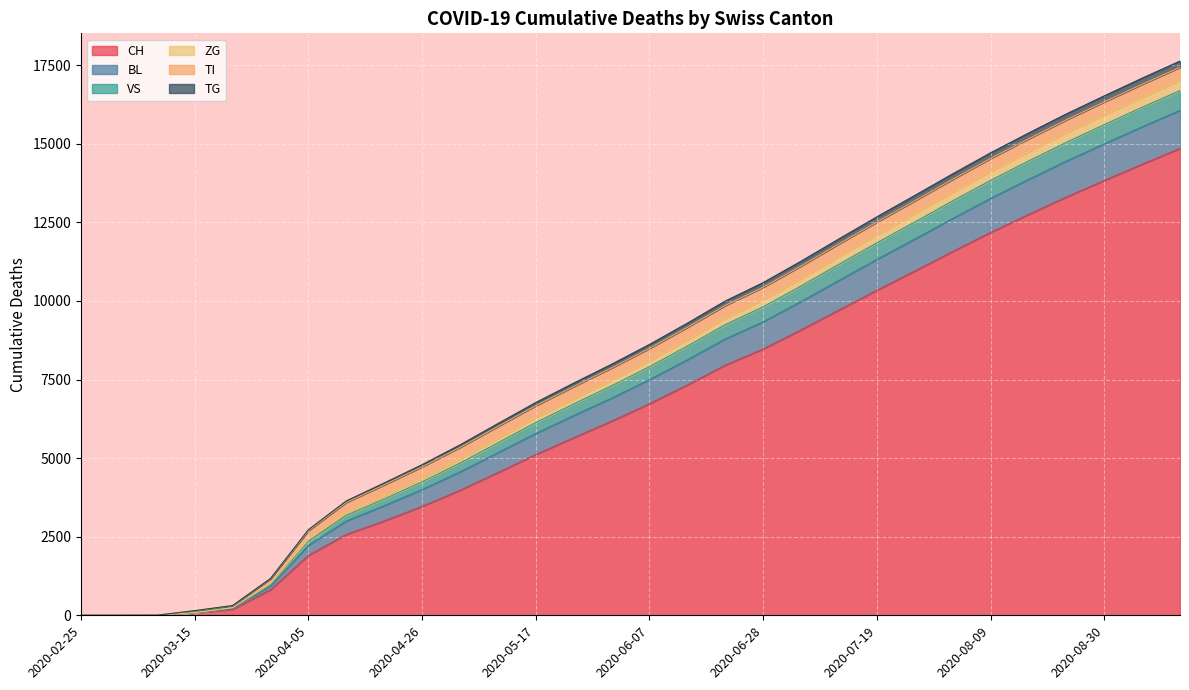

The ZG series shows 0 at 2020-02-25. True or false?

True